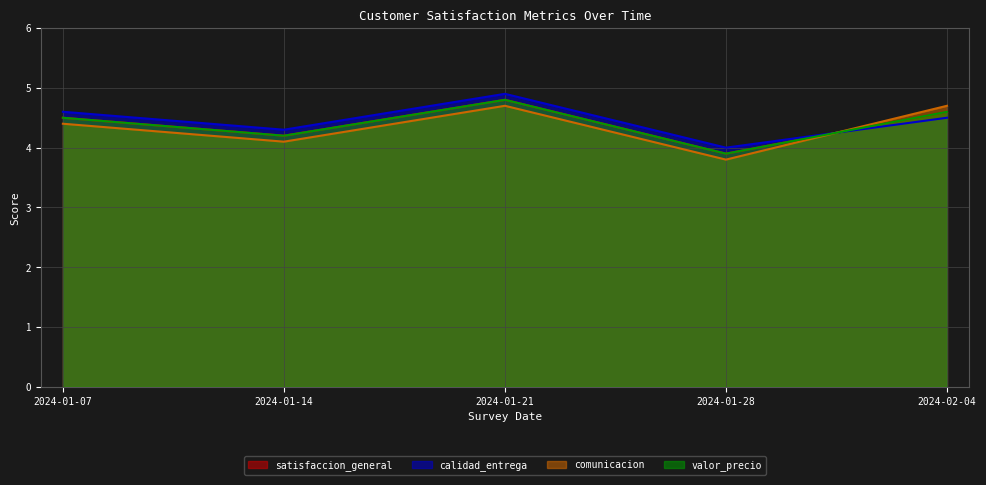

The comunicacion series shows 5.7 at 2024-01-14. True or false?

False